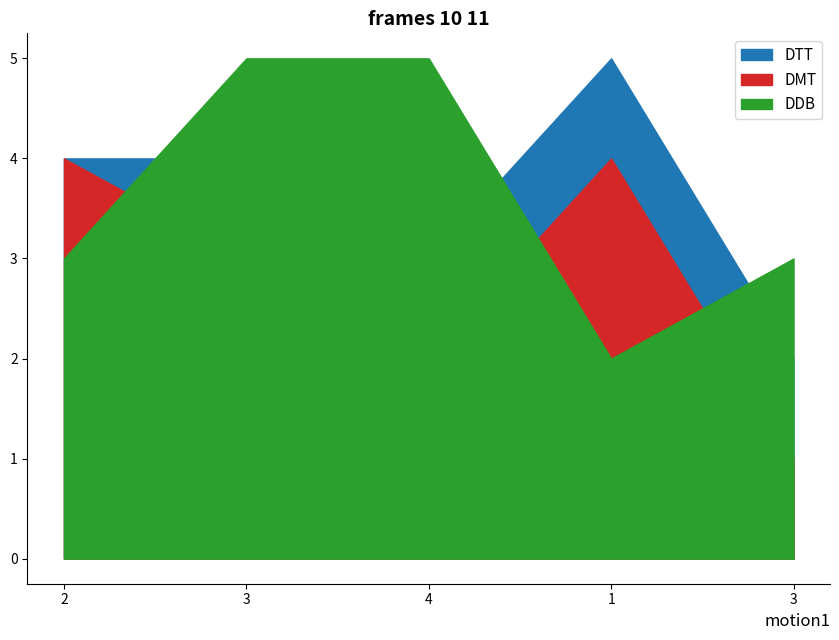

How many values in the DTT series are below 4?

2